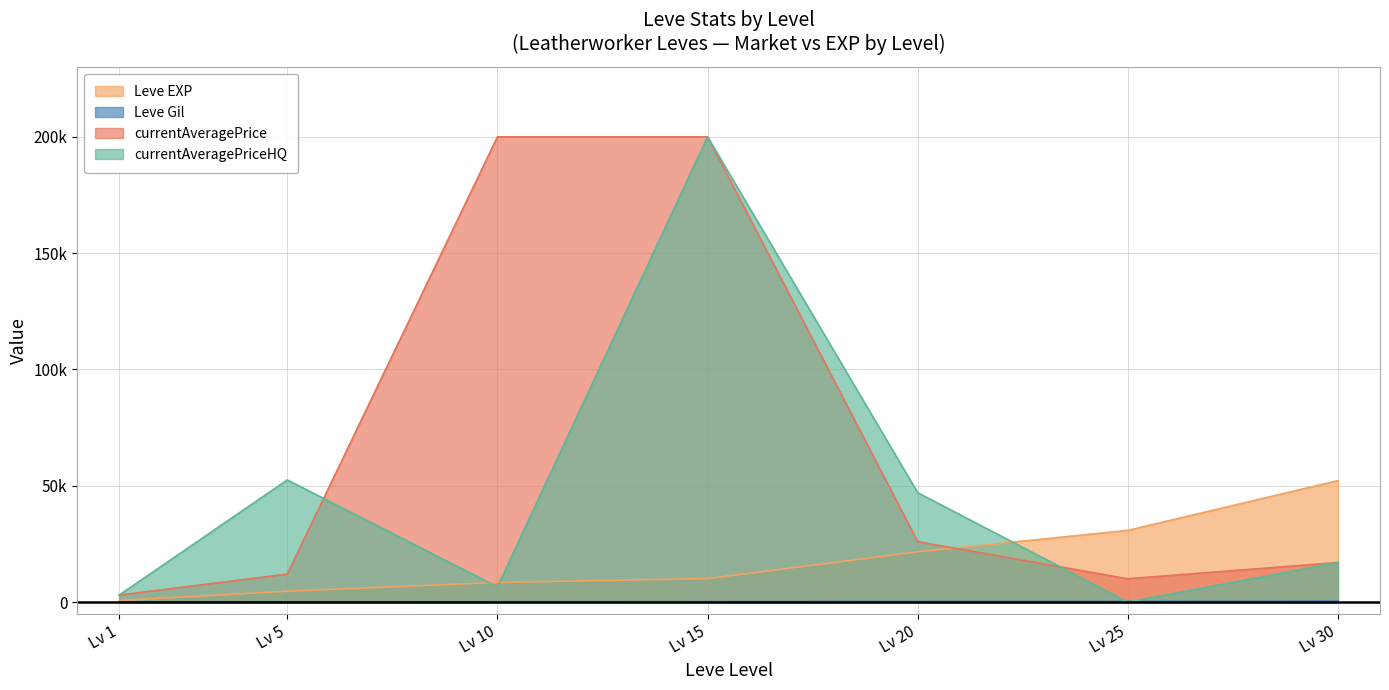

Does the chart display data point markers on the line(s)?

No